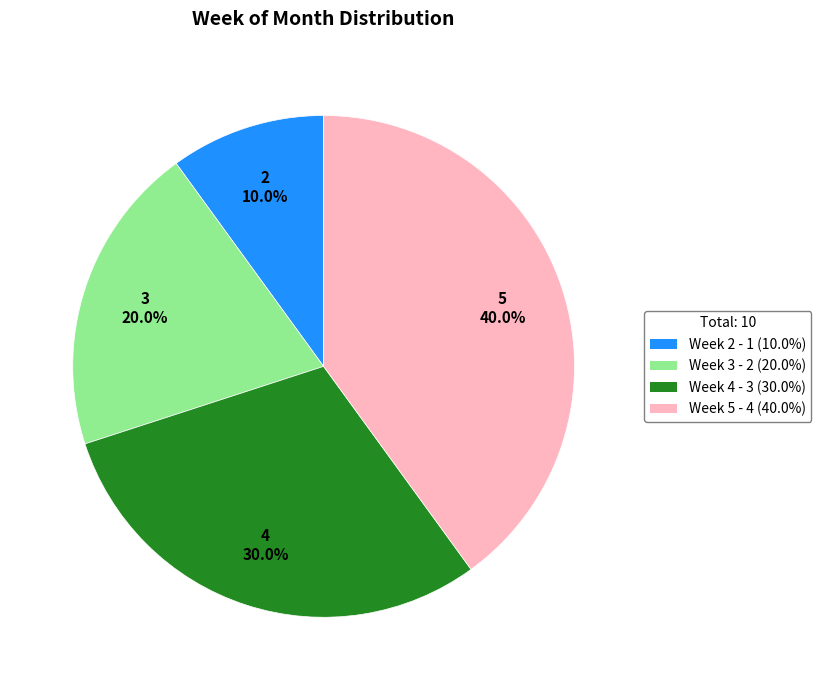

Is there a majority slice in this chart?

No